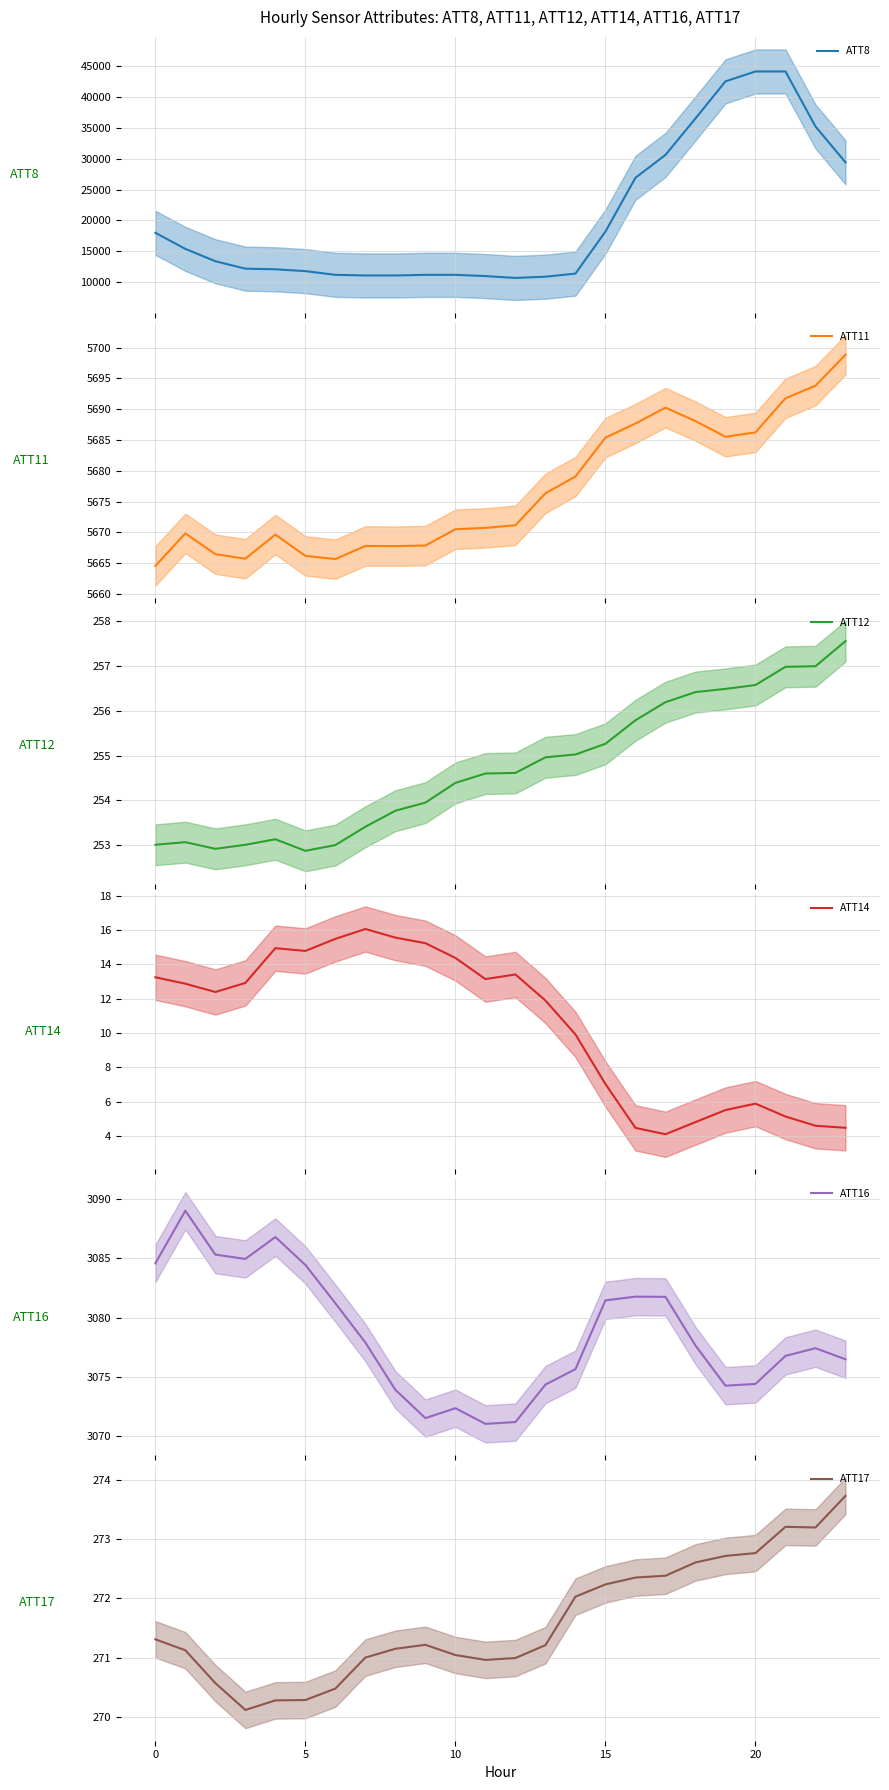

How many data points in ATT12 are above 254?

14